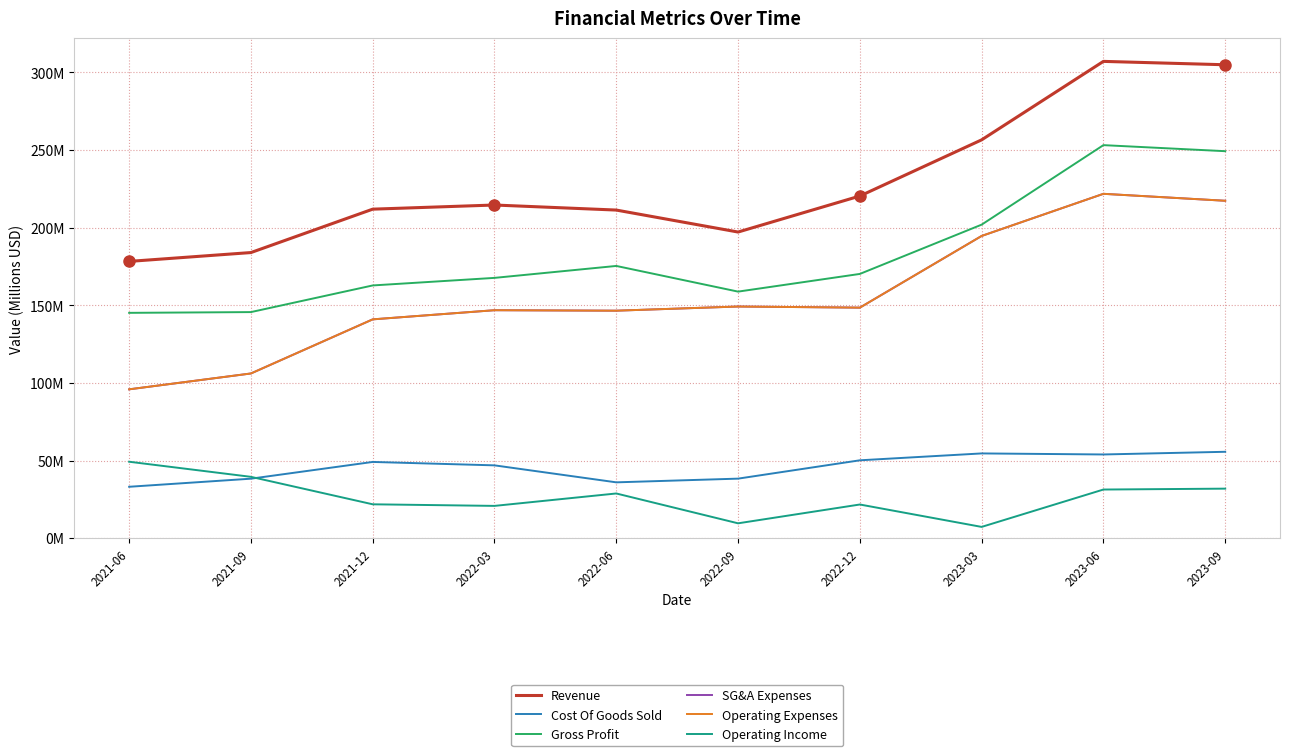

Reading right to left, list all the values displayed in this chart.

Revenue: 2023-09=304.9	2023-06=307.0	2023-03=256.5	2022-12=220.3	2022-09=197.1	2022-06=211.3	2022-03=214.5	2021-12=211.9	2021-09=183.9	2021-06=178.2
Cost Of Goods Sold: 2023-09=55.6	2023-06=53.9	2023-03=54.6	2022-12=50.2	2022-09=38.4	2022-06=36.0	2022-03=46.9	2021-12=49.1	2021-09=38.3	2021-06=33.1
Gross Profit: 2023-09=249.2	2023-06=253.1	2023-03=201.9	2022-12=170.2	2022-09=158.8	2022-06=175.3	2022-03=167.6	2021-12=162.8	2021-09=145.6	2021-06=145.1
SG&A Expenses: 2023-09=217.3	2023-06=221.8	2023-03=194.6	2022-12=148.5	2022-09=149.2	2022-06=146.5	2022-03=146.8	2021-12=140.9	2021-09=106.1	2021-06=95.9
Operating Expenses: 2023-09=217.3	2023-06=221.8	2023-03=194.6	2022-12=148.5	2022-09=149.2	2022-06=146.5	2022-03=146.8	2021-12=140.9	2021-09=106.1	2021-06=95.9
Operating Income: 2023-09=31.9	2023-06=31.3	2023-03=7.3	2022-12=21.7	2022-09=9.6	2022-06=28.8	2022-03=20.8	2021-12=21.8	2021-09=39.5	2021-06=49.2